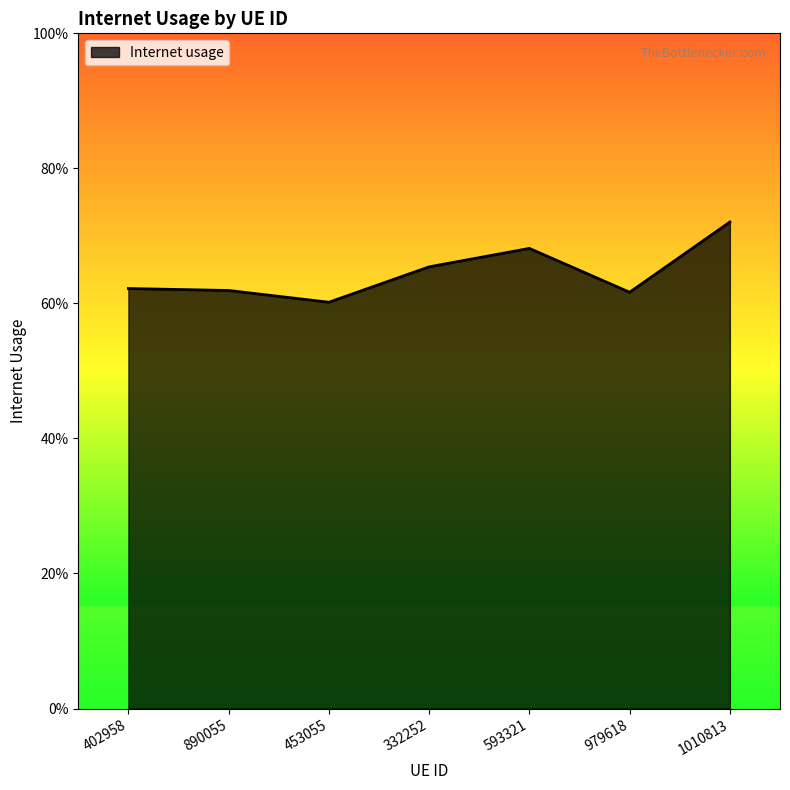

Does the chart display data point markers on the line(s)?

No